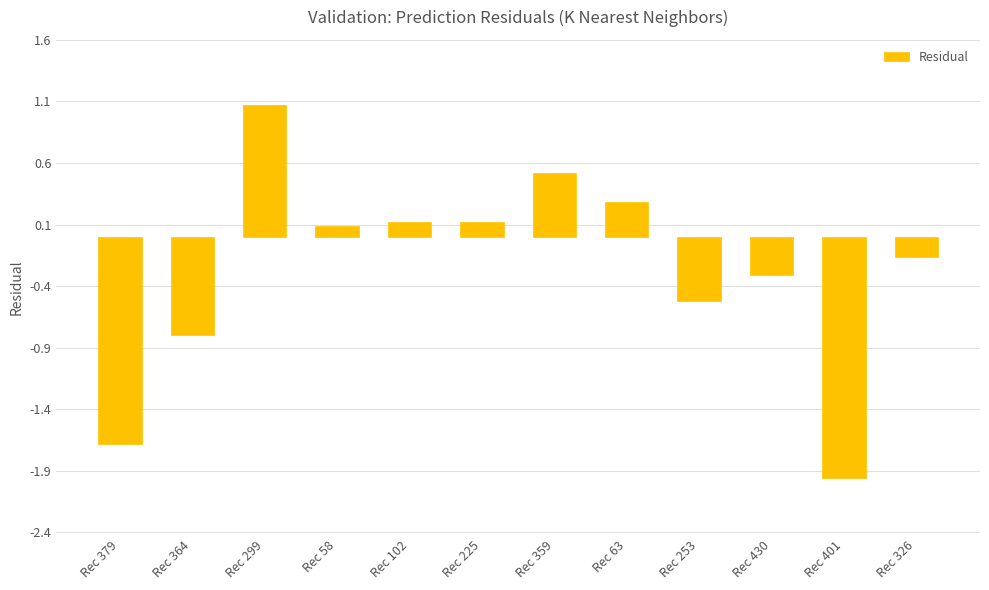

How many distinct data groups are displayed?

1